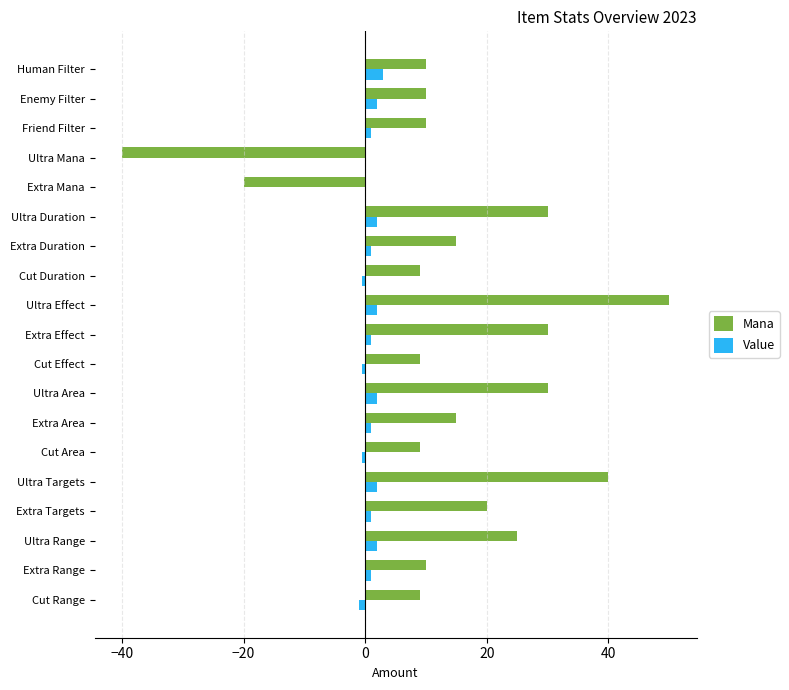

Which label corresponds to the largest value in the chart?

Ultra Effect